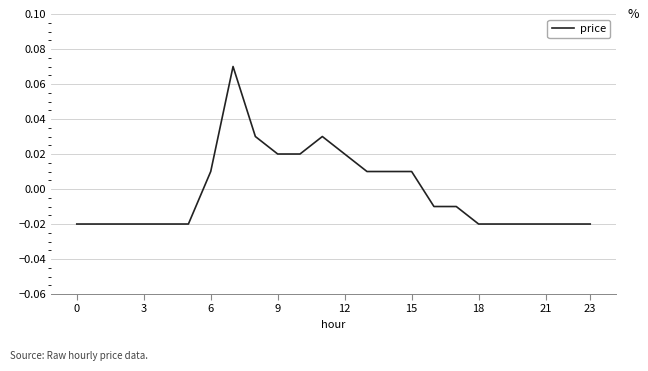

At which label does the data first exceed 0?

6